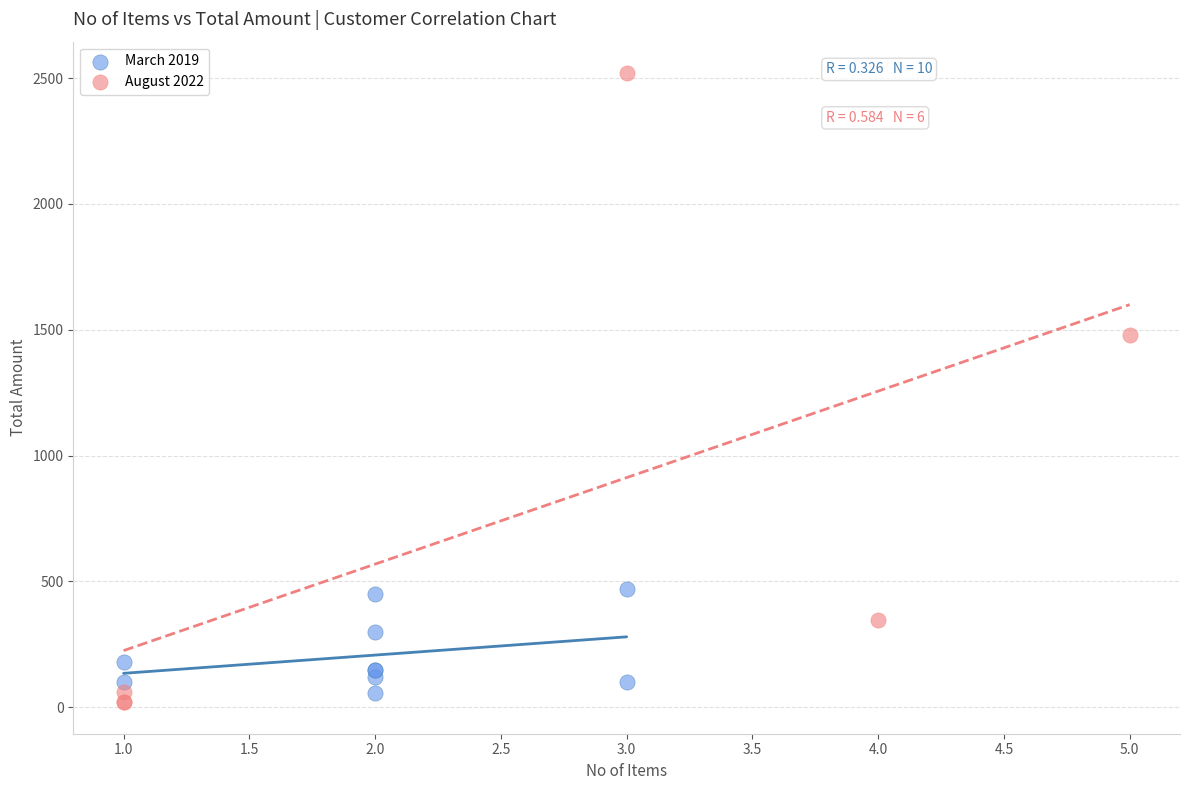

Which series has the widest spread of Y values?

August 2022